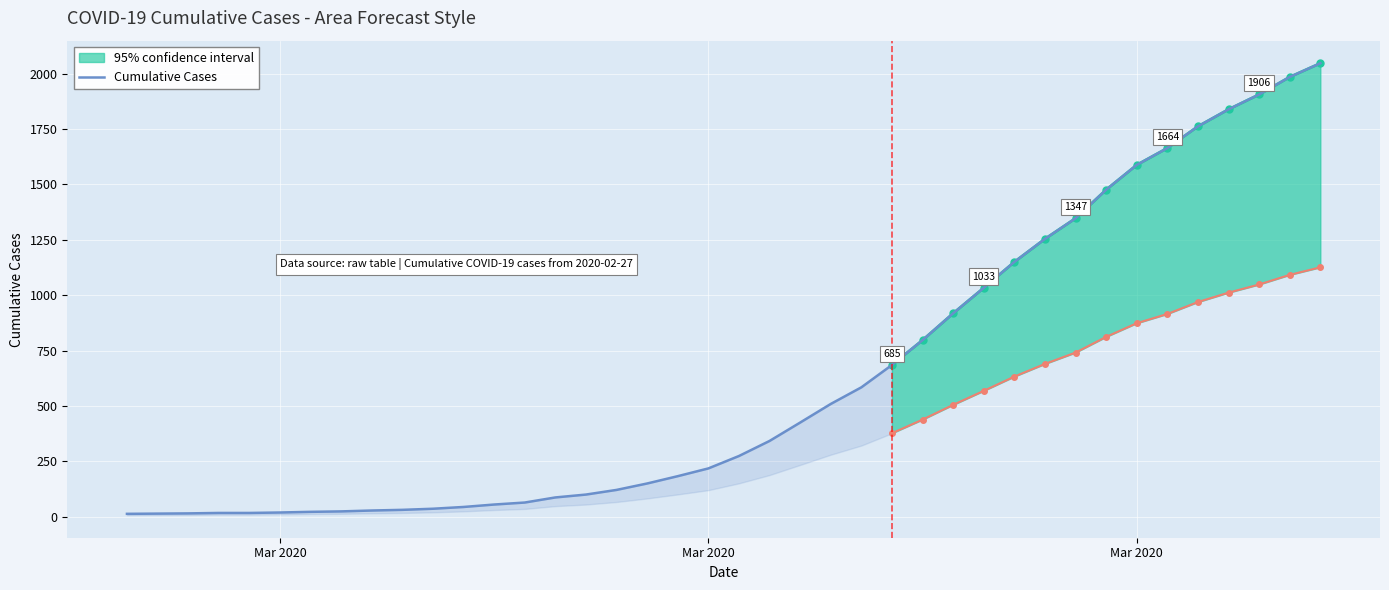

Count the number of categories in the chart.

40